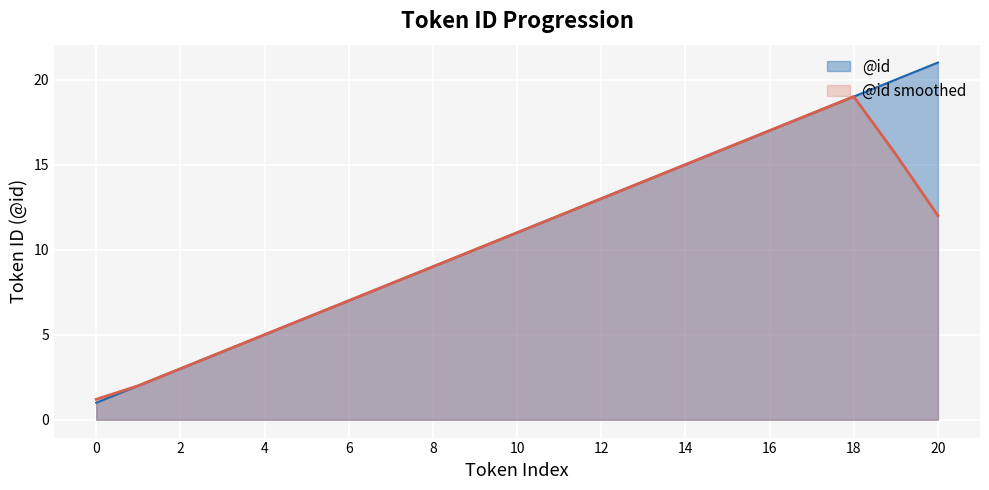

The chart shows a value of 10 at 9. True or false?

True